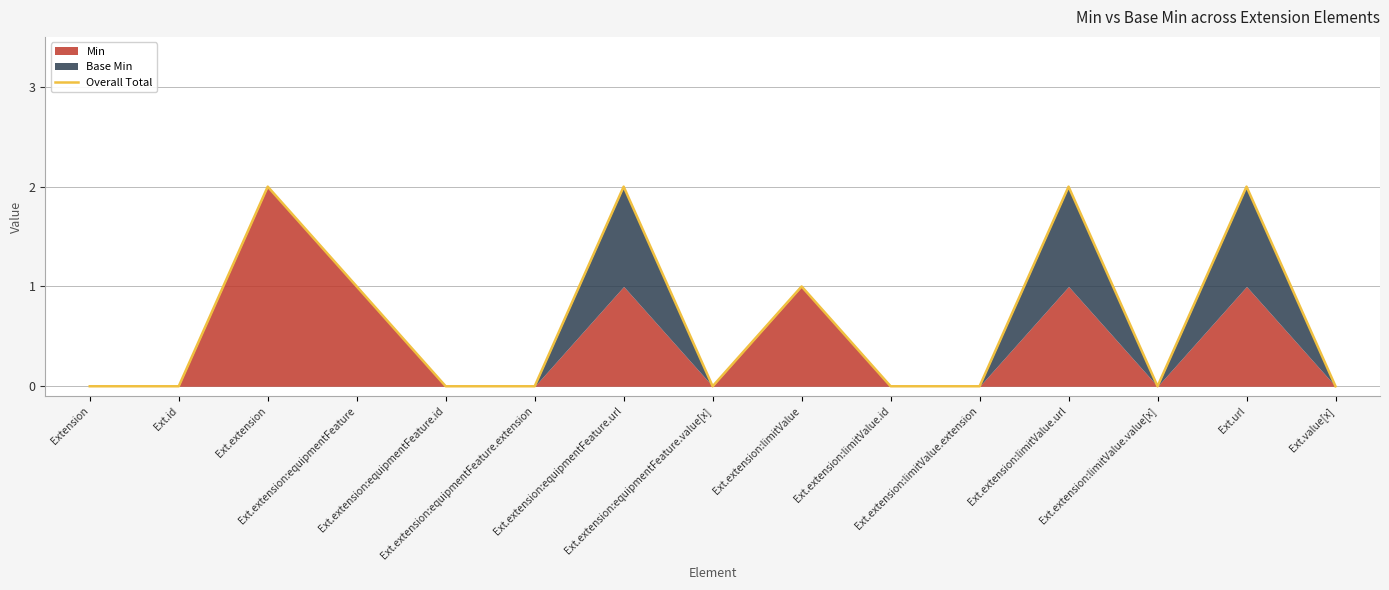

List the labels in order of value, largest first.

Ext.extension, Ext.extension:equipmentFeature.url, Ext.extension:limitValue.url, Ext.url, Ext.extension:equipmentFeature, Ext.extension:limitValue, Extension, Ext.id, Ext.extension:equipmentFeature.id, Ext.extension:equipmentFeature.extension, Ext.extension:equipmentFeature.value[x], Ext.extension:limitValue.id, Ext.extension:limitValue.extension, Ext.extension:limitValue.value[x], Ext.value[x]